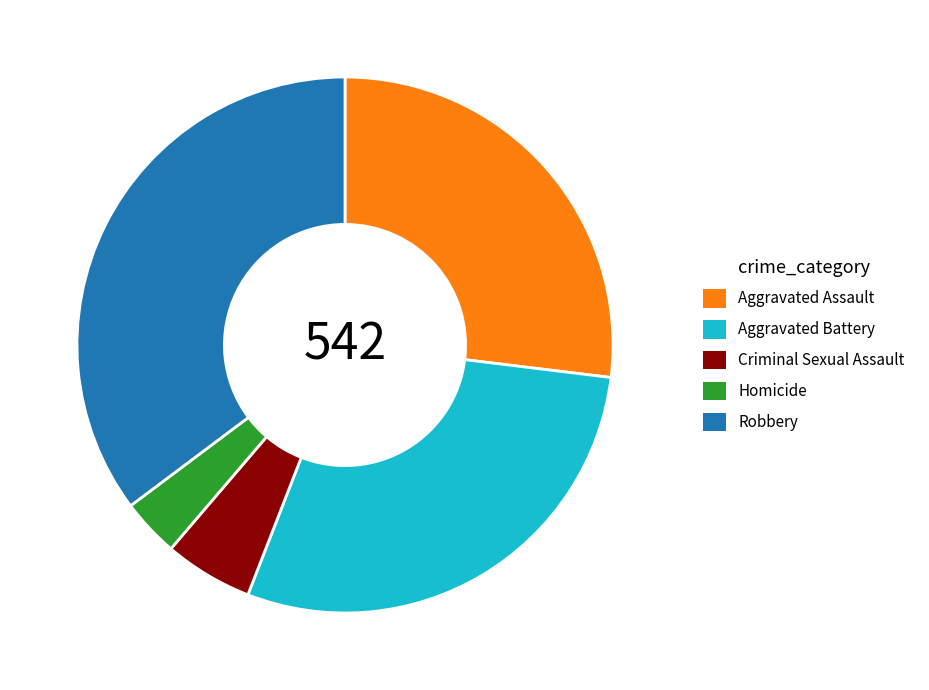

True or false: Robbery accounts for 42% of the total.

False